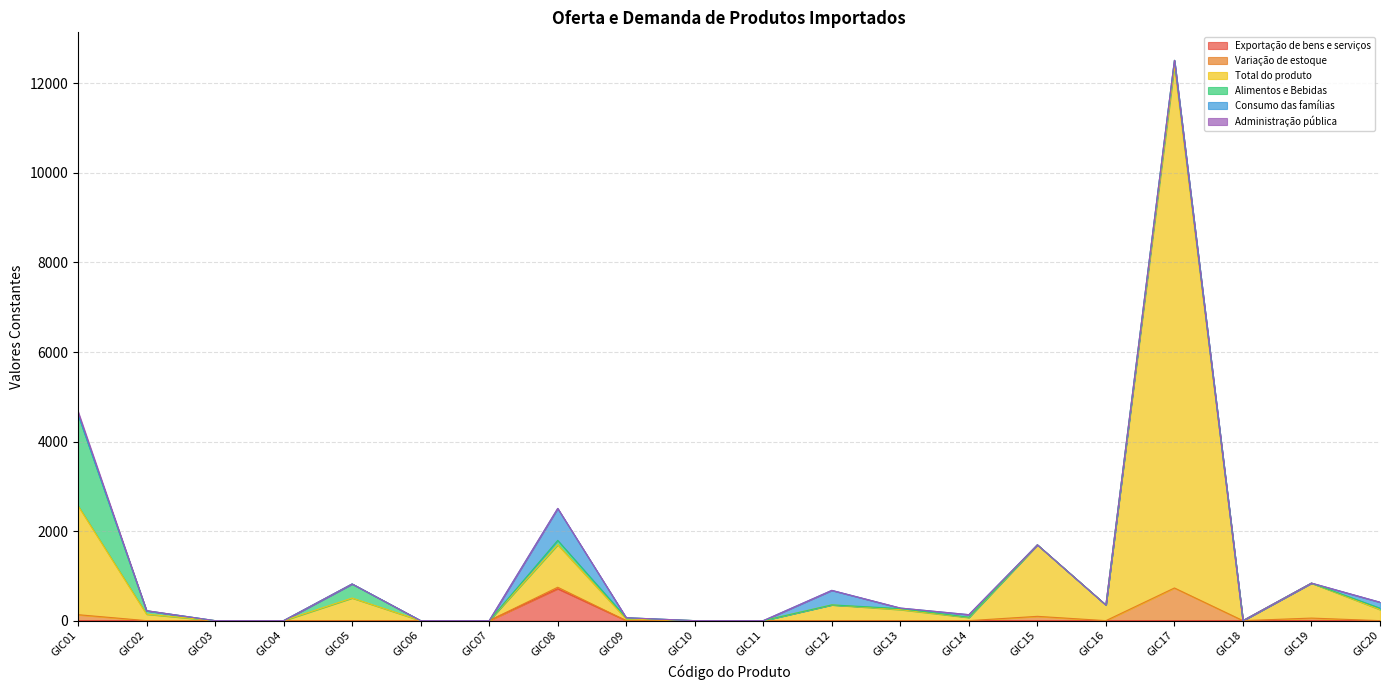

At which label does Exportação de bens e serviços reach its peak?

GIC08